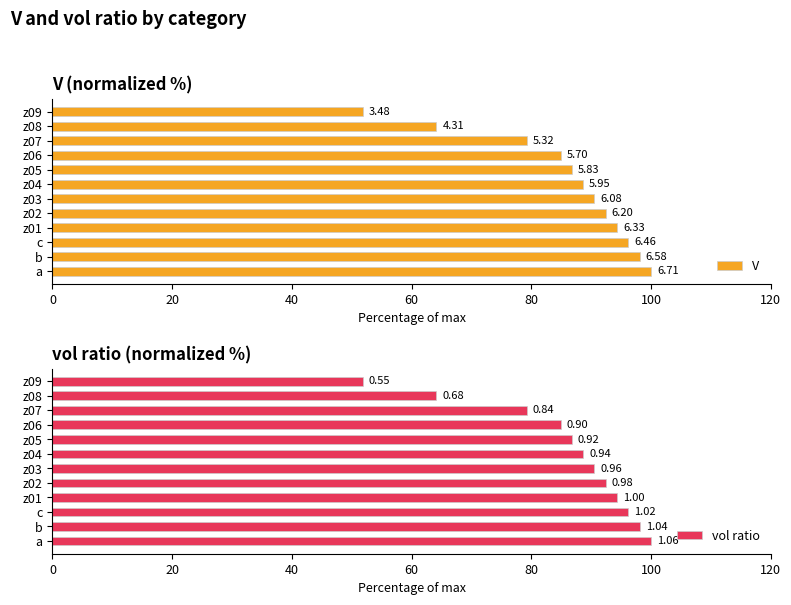

What is the difference between the maximum and minimum values in the vol ratio series?

48.1